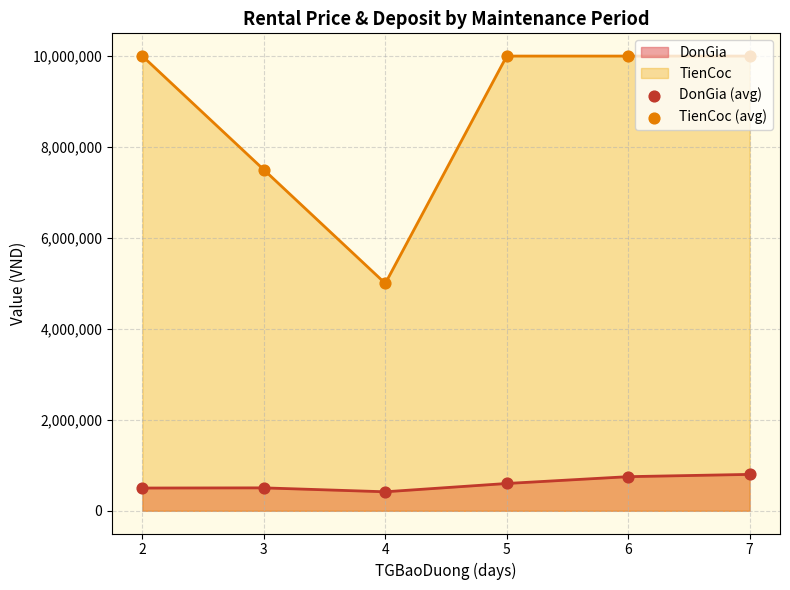

Which series contains the highest Y value?

TienCoc (avg)